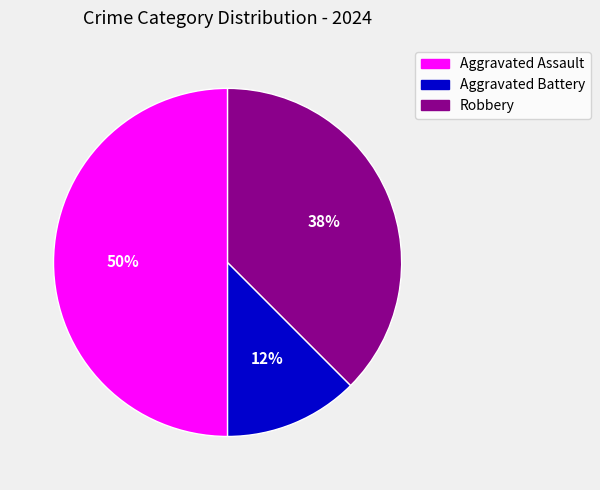

Is the sum of Robbery and Aggravated Assault greater than half?

Yes